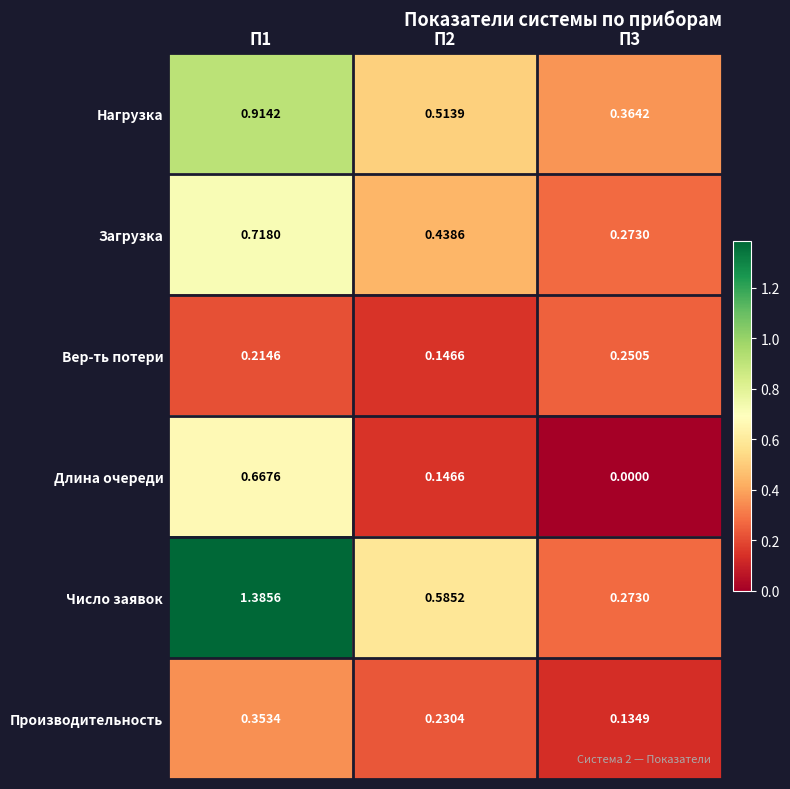

Which label corresponds to the smallest value in the chart?

П3